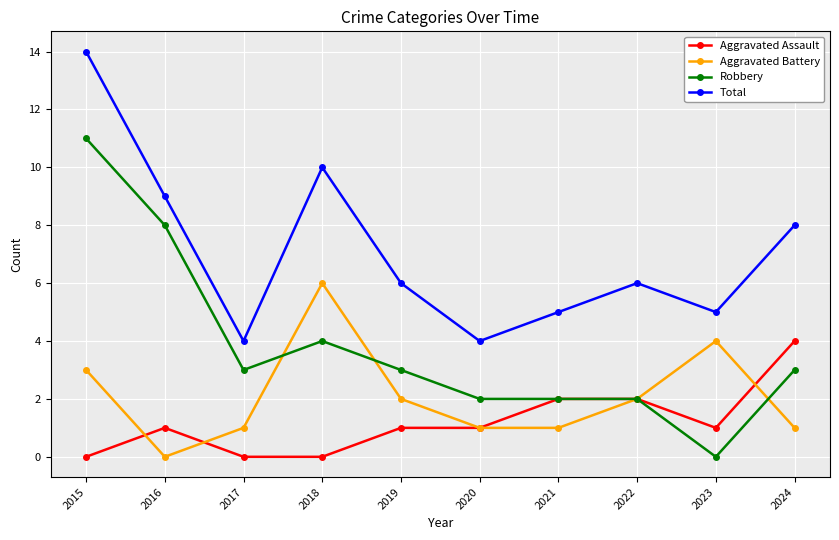

True or false: Total and Robbery cross at least once.

False